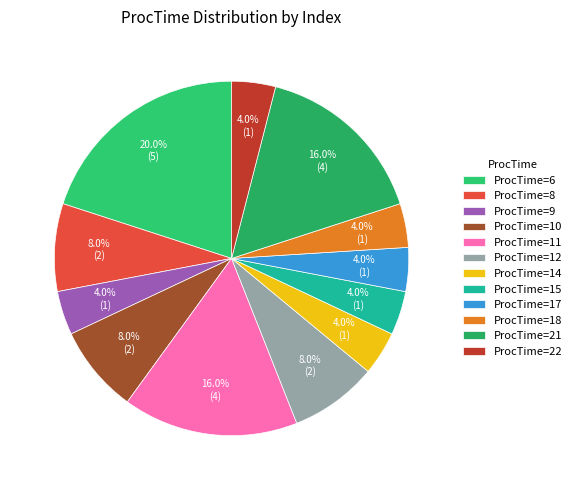

To the nearest percent, what is the difference between the largest and smallest slice percentages?

16%